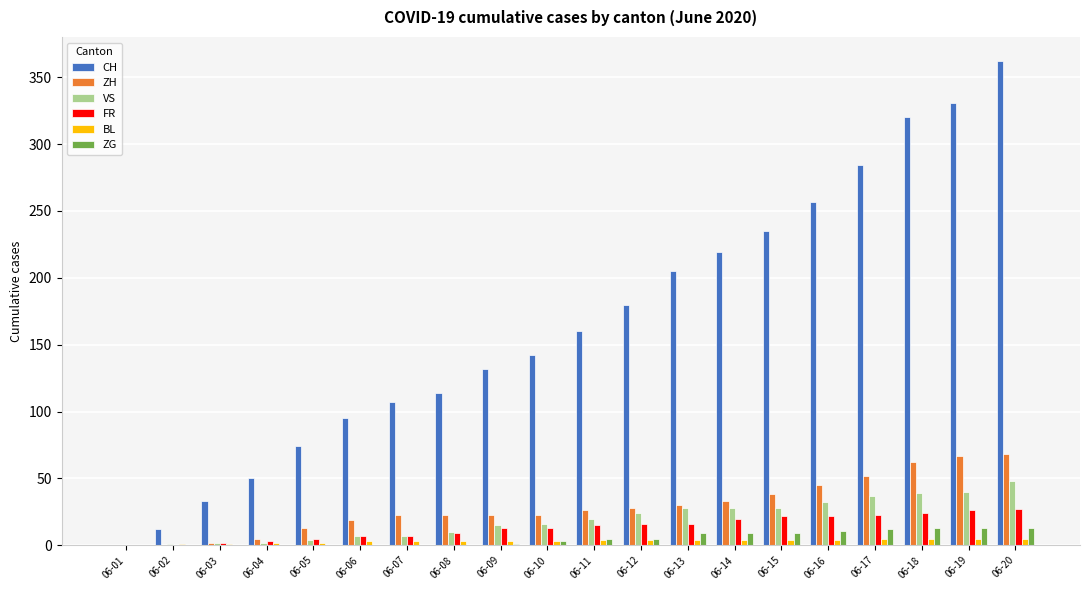

Which series changed the most between 06-16 and 06-20?

CH